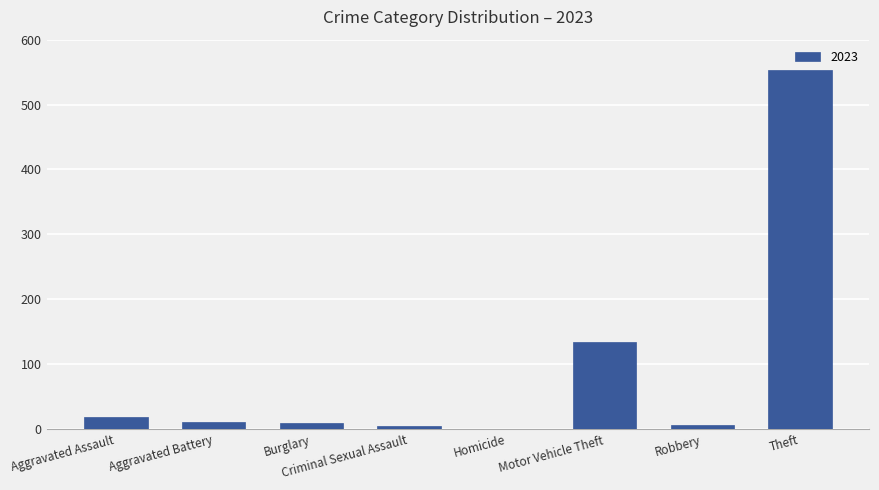

Which has a higher value, Aggravated Assault or Motor Vehicle Theft?

Motor Vehicle Theft